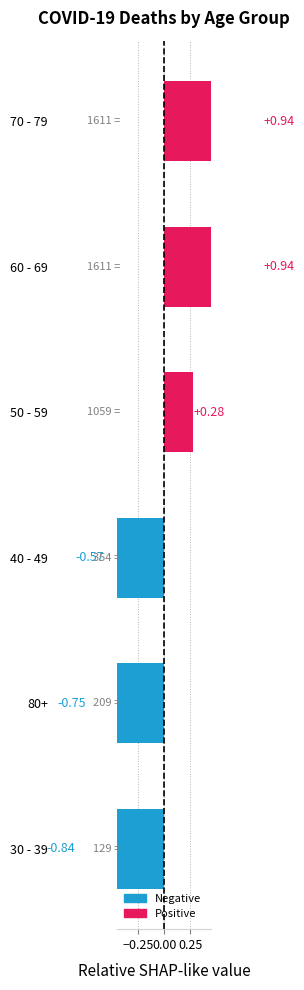

Reading right to left, list all the values displayed in this chart.

0.9	0.9	0.3	-0.6	-0.7	-0.8